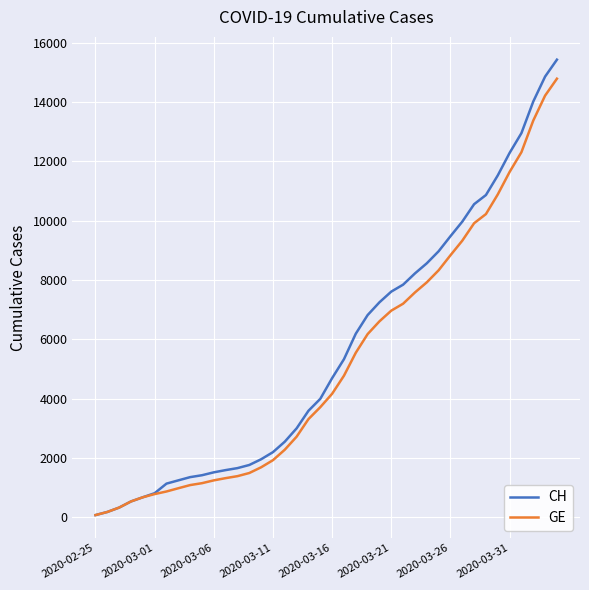

Which series has the widest spread of values?

CH